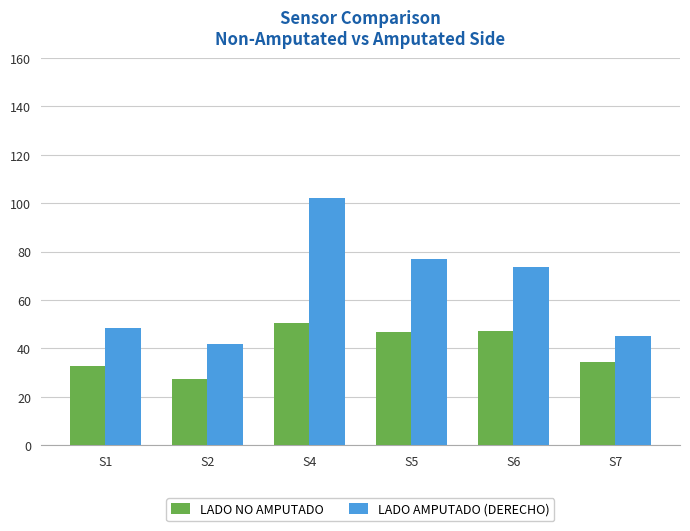

What is the difference between the second highest and minimum values in the LADO NO AMPUTADO series?

19.7